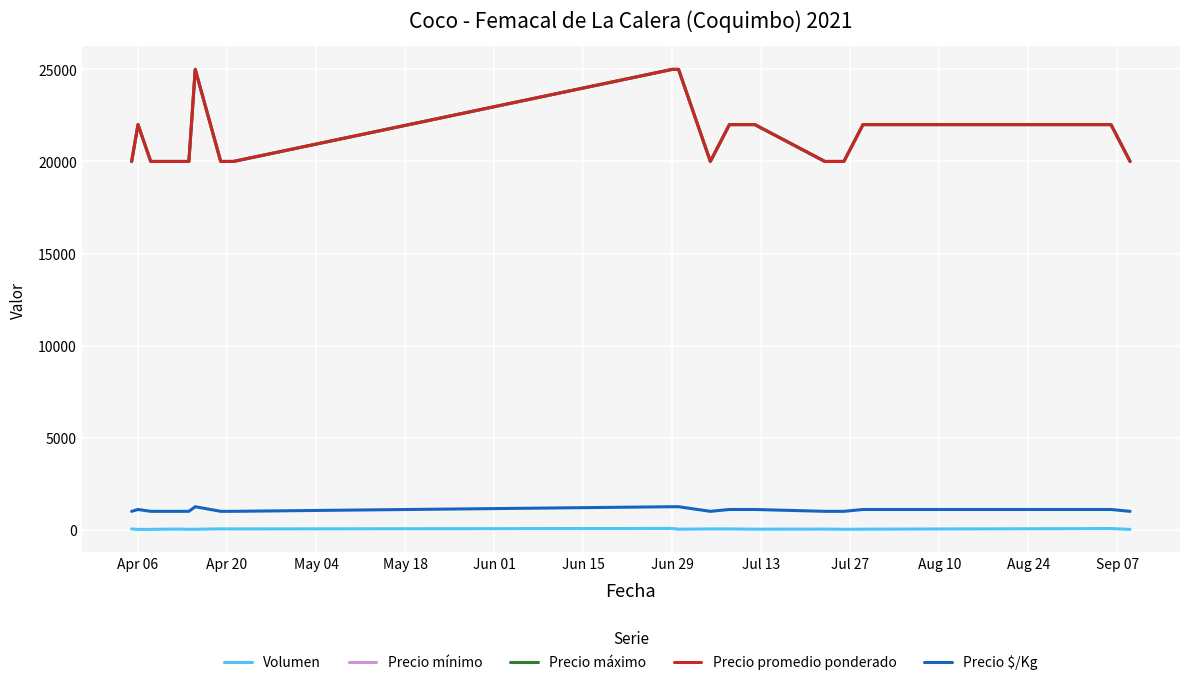

Does the chart display data point markers on the line(s)?

No